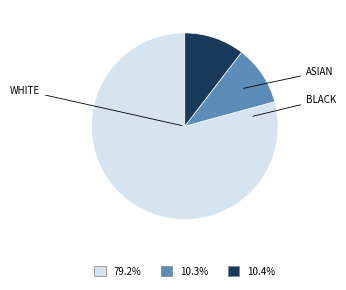

Is there any slice that represents more than half of the pie?

Yes